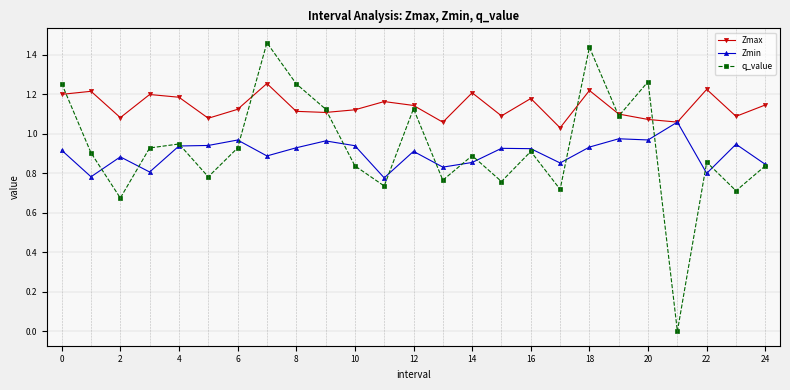

Which series has the largest total across all categories?

Zmax